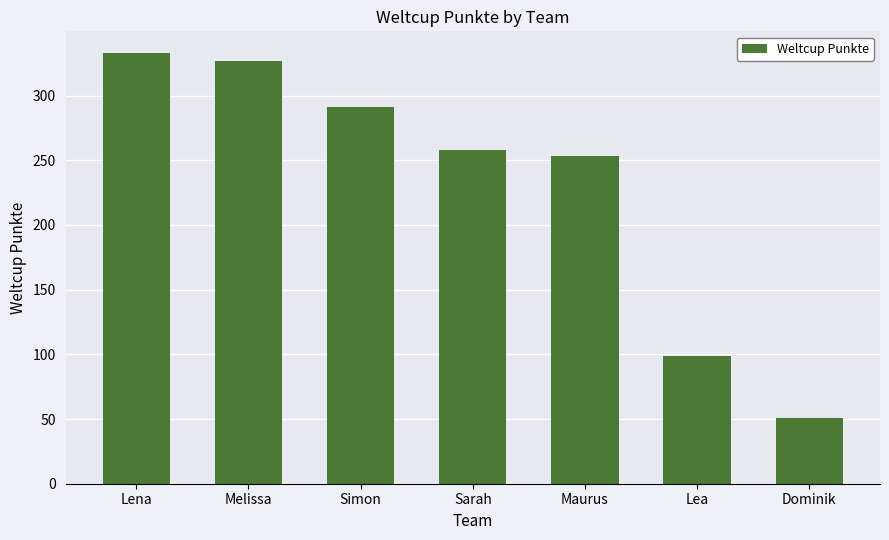

Read the value at Sarah.

258